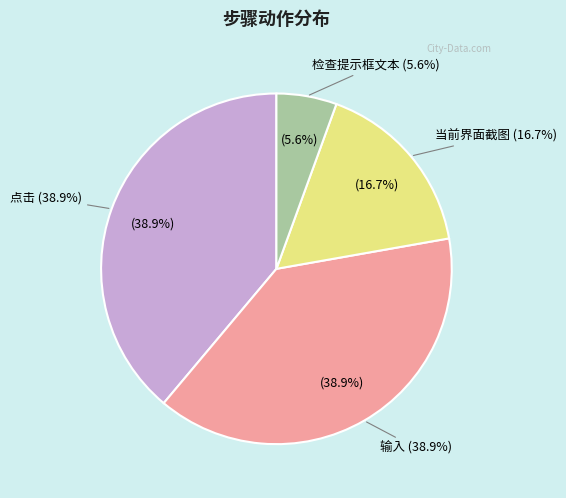

True or false: 点击 accounts for 39% of the total.

True